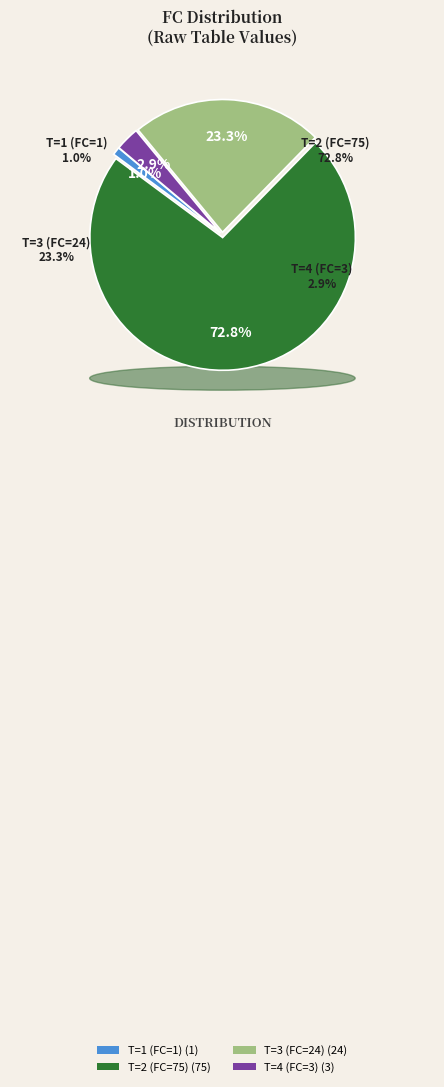

To the nearest percent, what percentage of the pie is T=1 (FC=1)?

1%